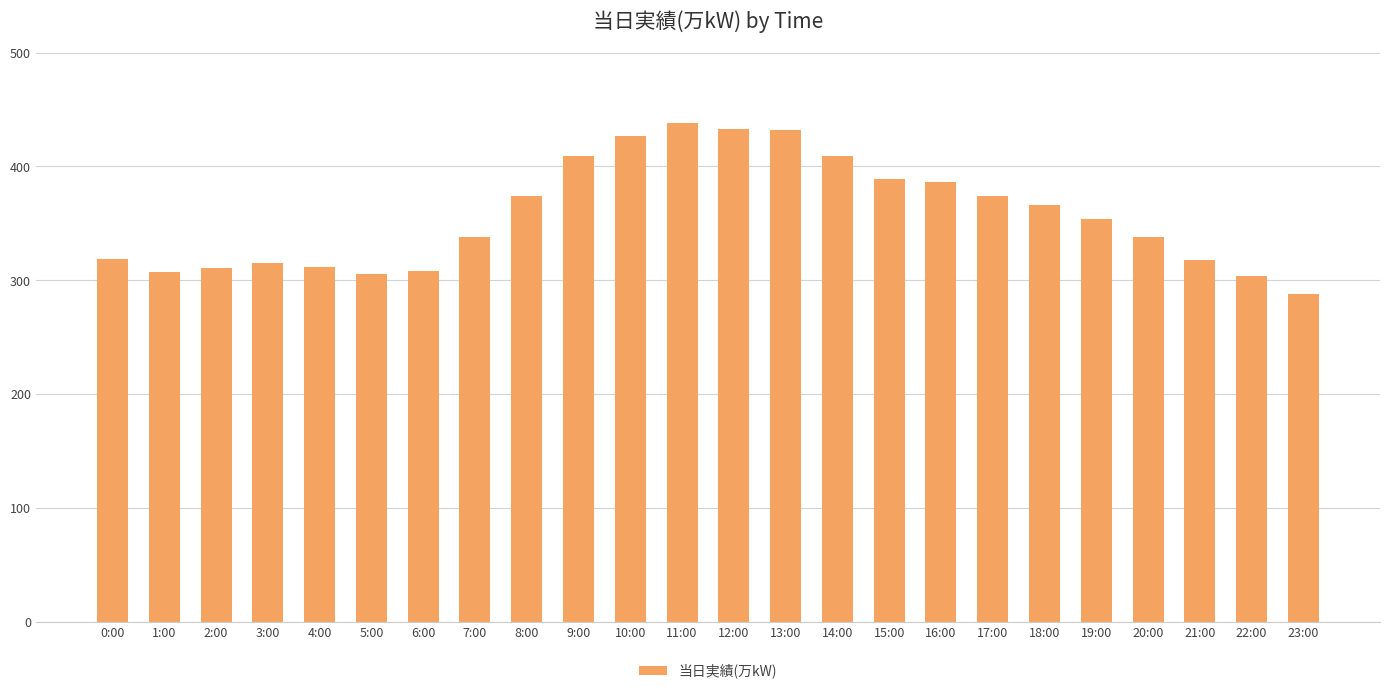

What is the value of the 21st bar from the left?

338